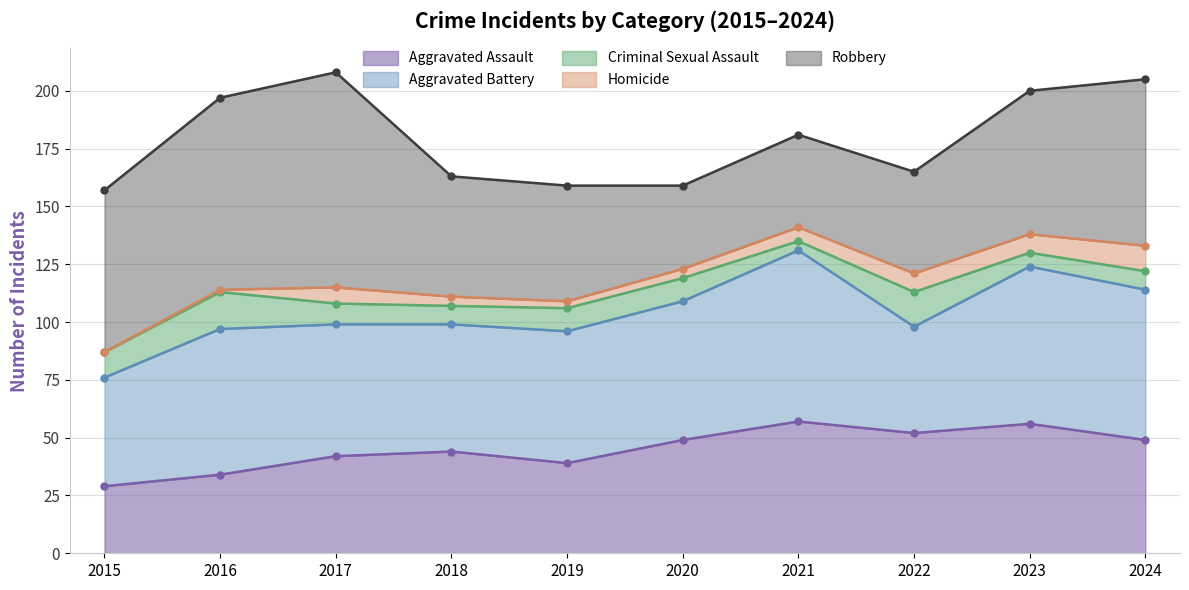

How many distinct data groups are displayed?

5